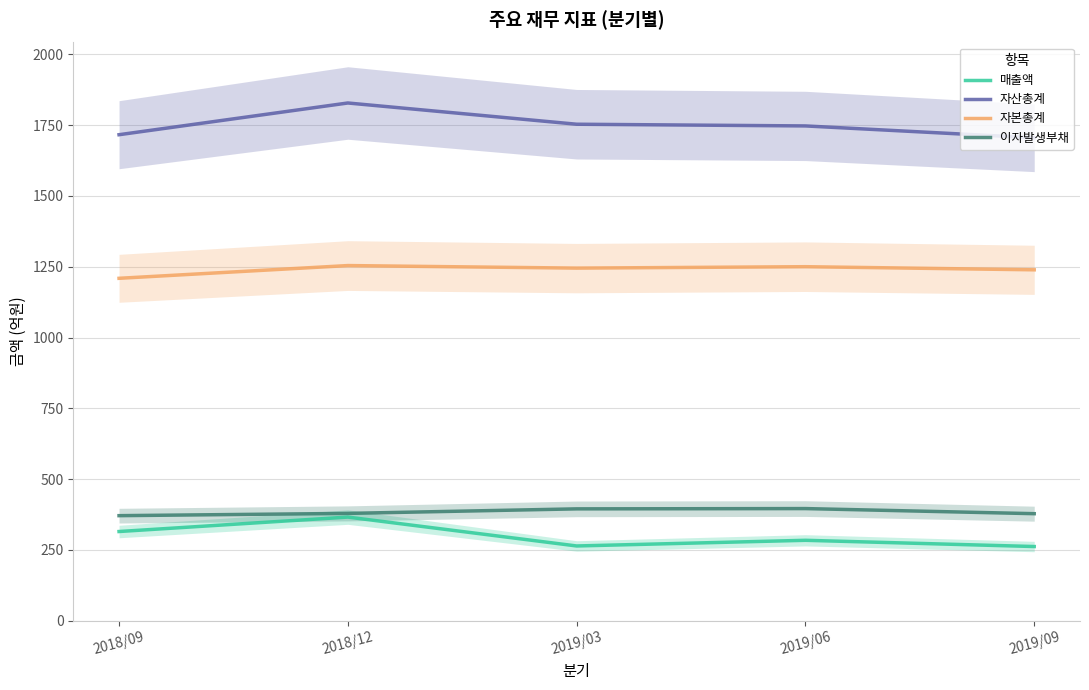

Between 2019/06 and 2019/09, which series saw the biggest shift?

자산총계